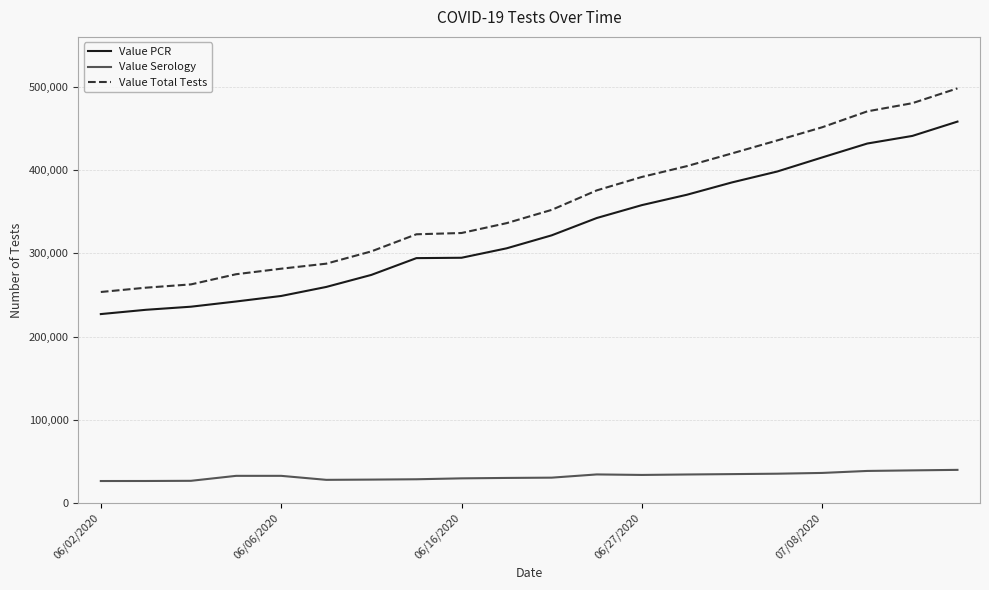

Which series has the largest total across all categories?

Value Total Tests